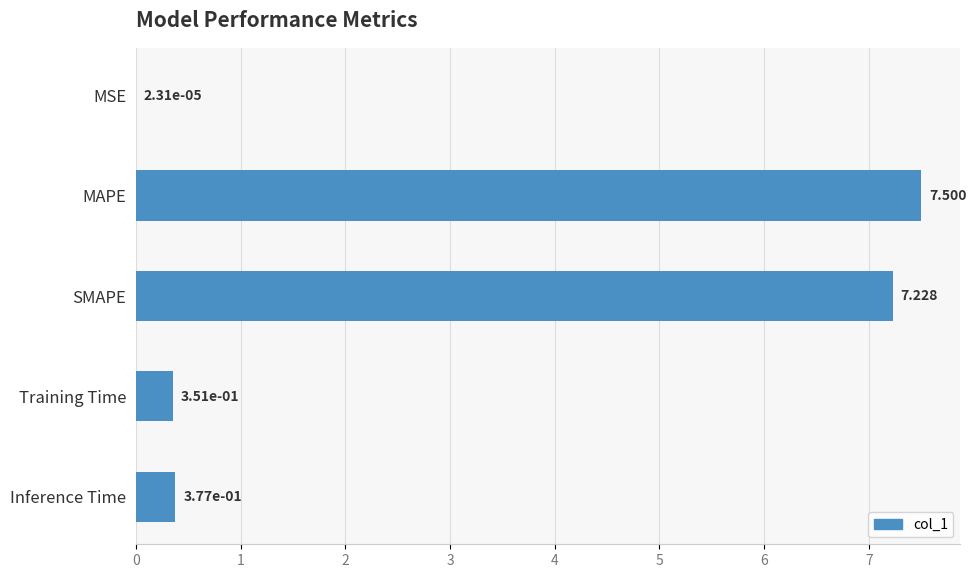

Where is the data nearest to the value 3?

Inference Time